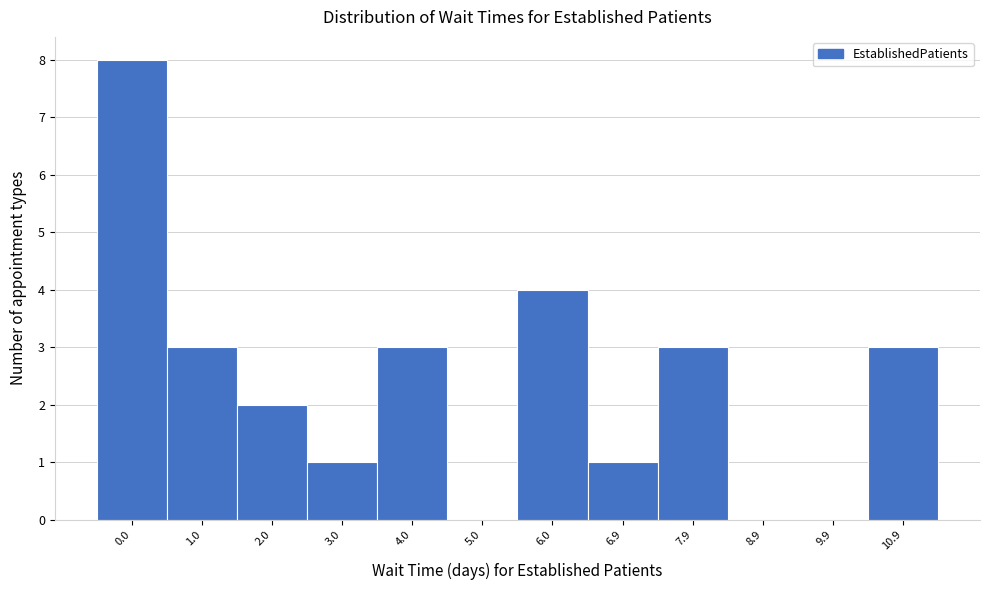

Reading right to left, what are all the values shown in this chart?

10.9=3	9.9=0	8.9=0	7.9=3	6.9=1	6.0=4	5.0=0	4.0=3	3.0=1	2.0=2	1.0=3	0.0=8